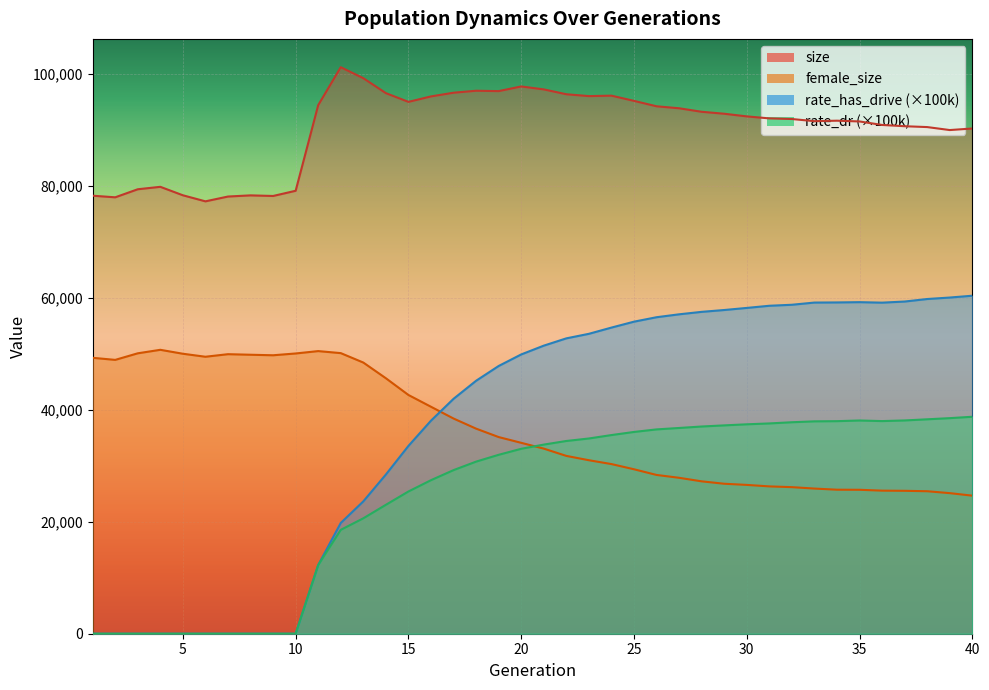

At which label does rate_dr reach its peak?

40